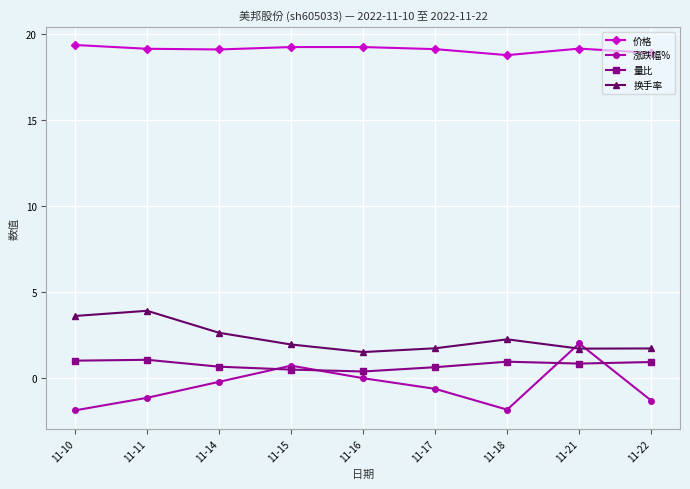

What is the total value across all series at 11-15?

22.5